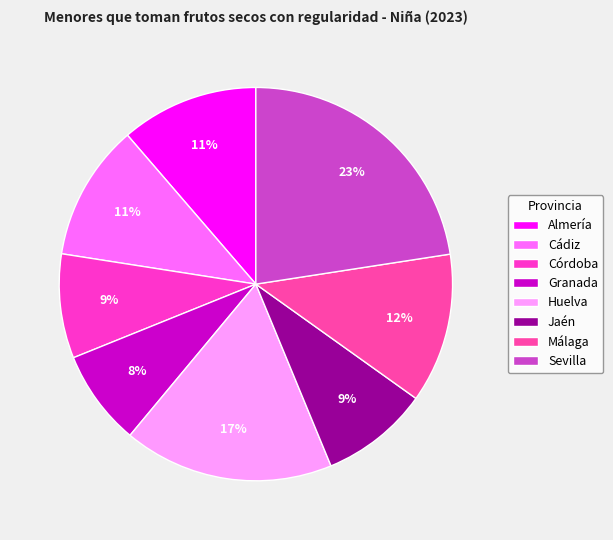

How many segments does this pie chart have?

8